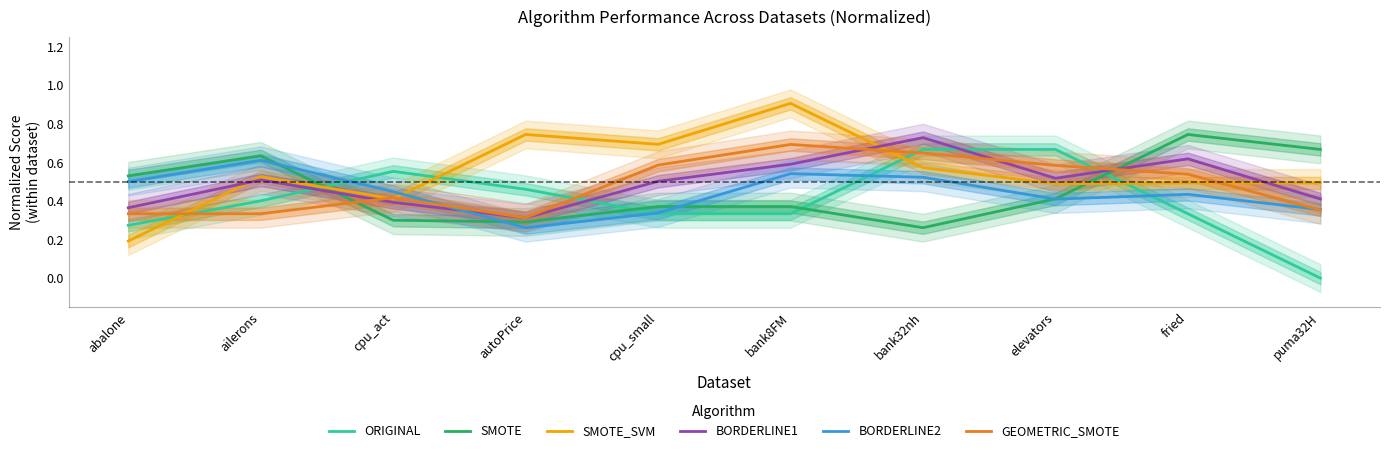

Where is the first local minimum for GEOMETRIC_SMOTE?

autoPrice